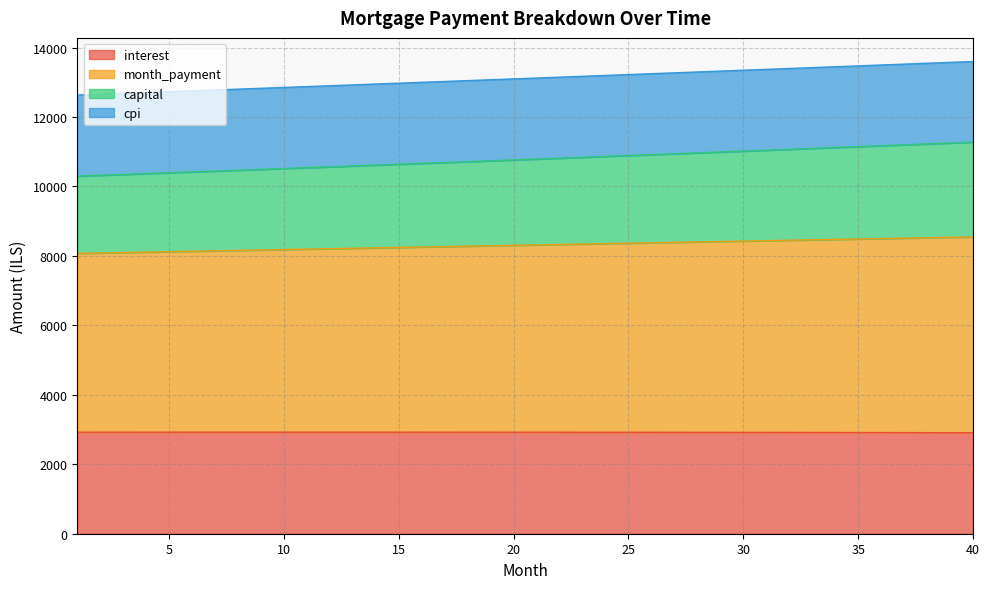

What is the maximum value for interest?

2925.1